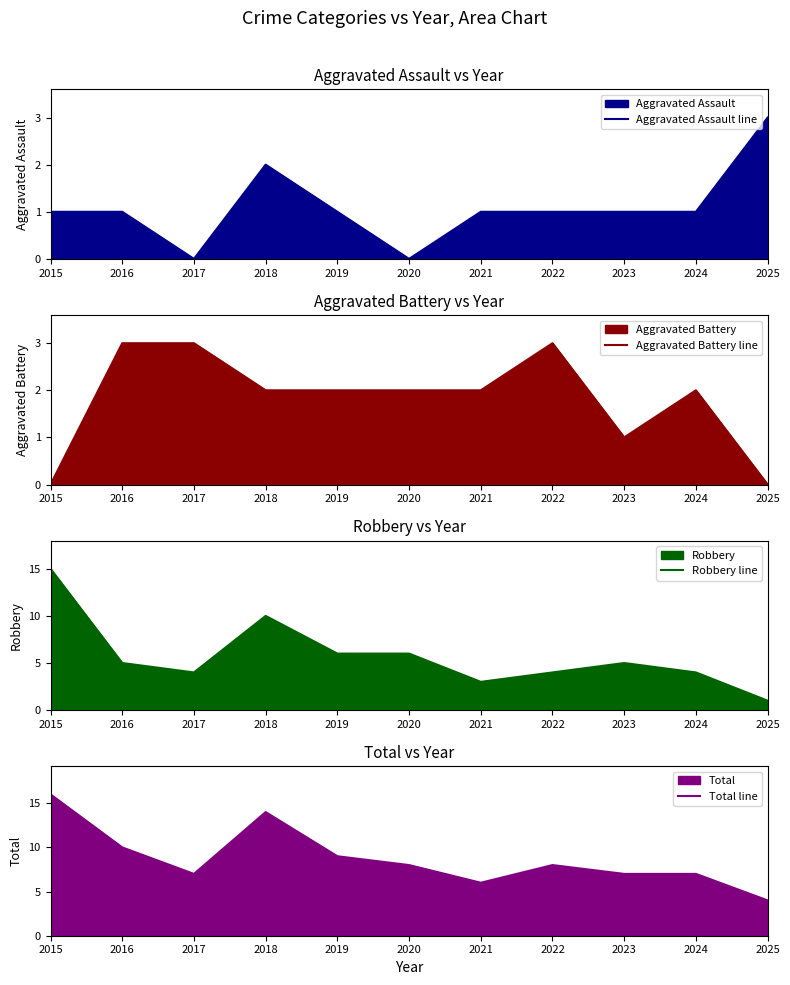

Reading right to left, transcribe all the data shown in this chart.

Aggravated Assault line: 2025=3	2024=1	2023=1	2022=1	2021=1	2020=0	2019=1	2018=2	2017=0	2016=1	2015=1
Aggravated Battery line: 2025=0	2024=2	2023=1	2022=3	2021=2	2020=2	2019=2	2018=2	2017=3	2016=3	2015=0
Robbery line: 2025=1	2024=4	2023=5	2022=4	2021=3	2020=6	2019=6	2018=10	2017=4	2016=5	2015=15
Total line: 2025=4	2024=7	2023=7	2022=8	2021=6	2020=8	2019=9	2018=14	2017=7	2016=10	2015=16